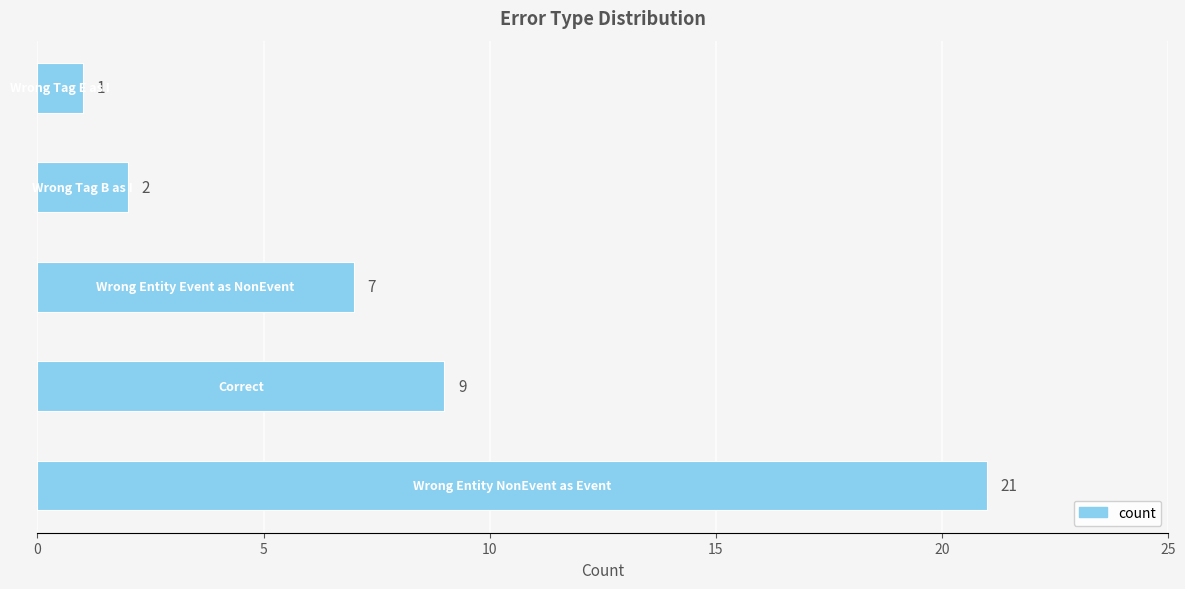

What is the average value?

8